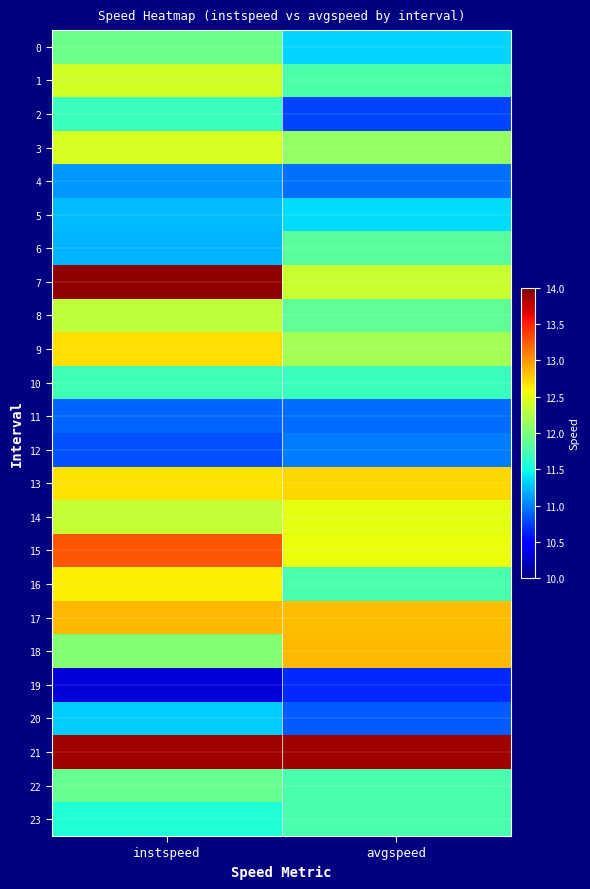

Which has a higher value, avgspeed or instspeed?

instspeed